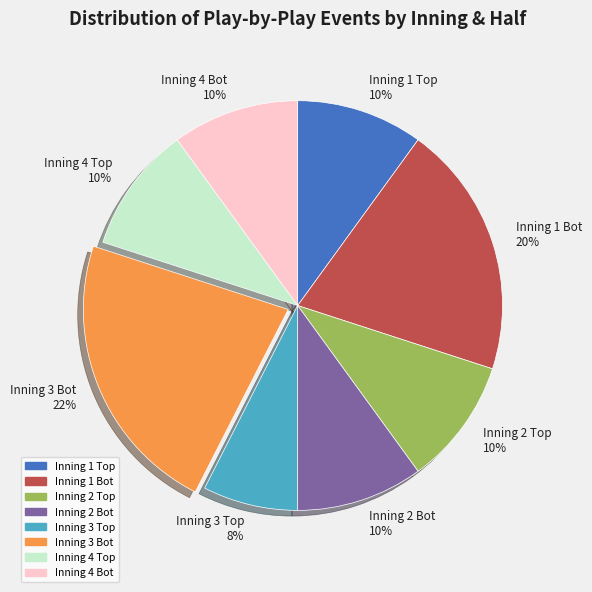

To the nearest percent, what is the difference between the Inning 1 Bot and Inning 4 Bot slice percentages?

10%